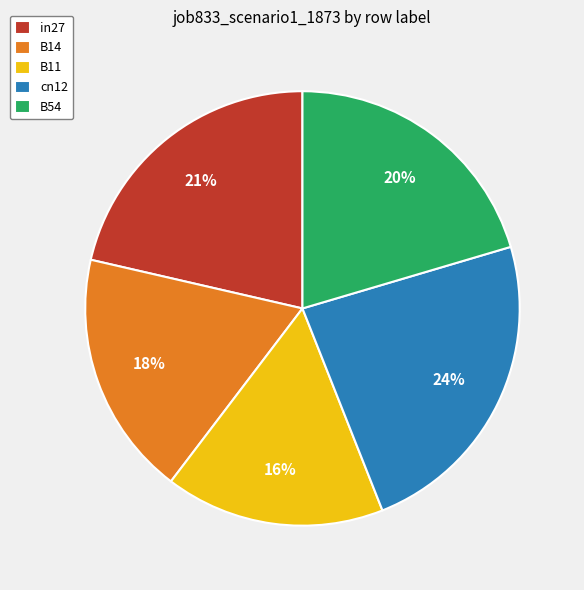

Which slice is the smallest?

B11